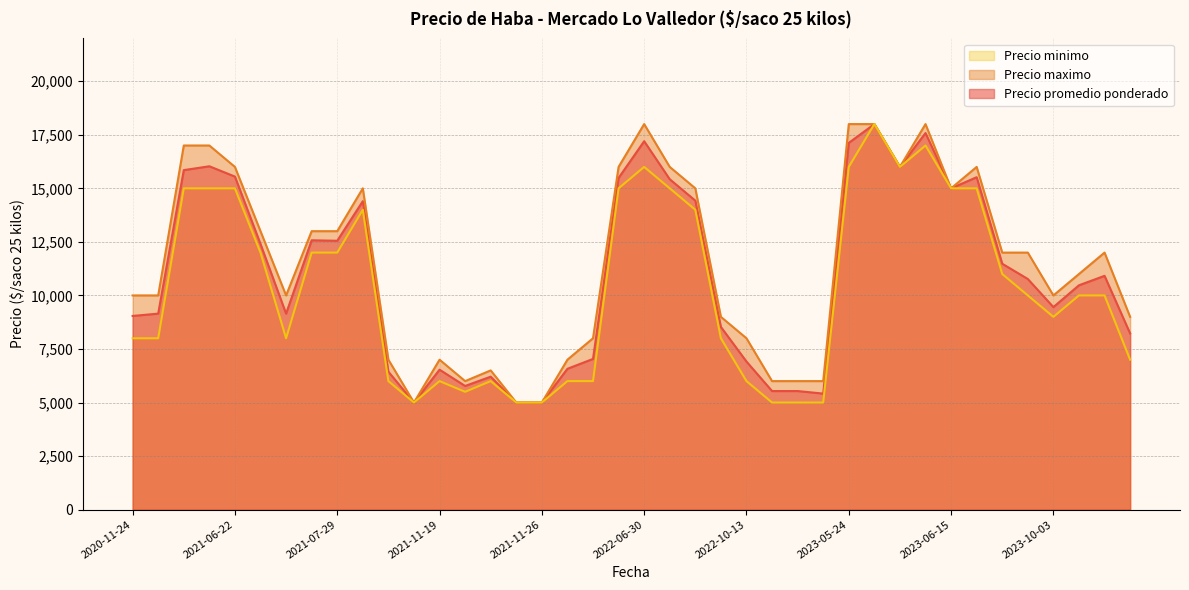

How many categories are shown in the chart?

40